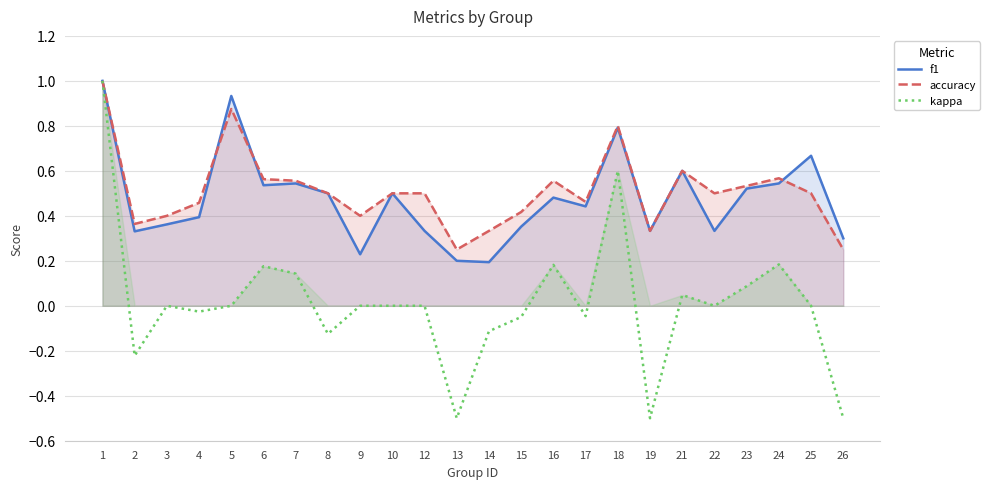

What is the sum of all kappa values?

0.3